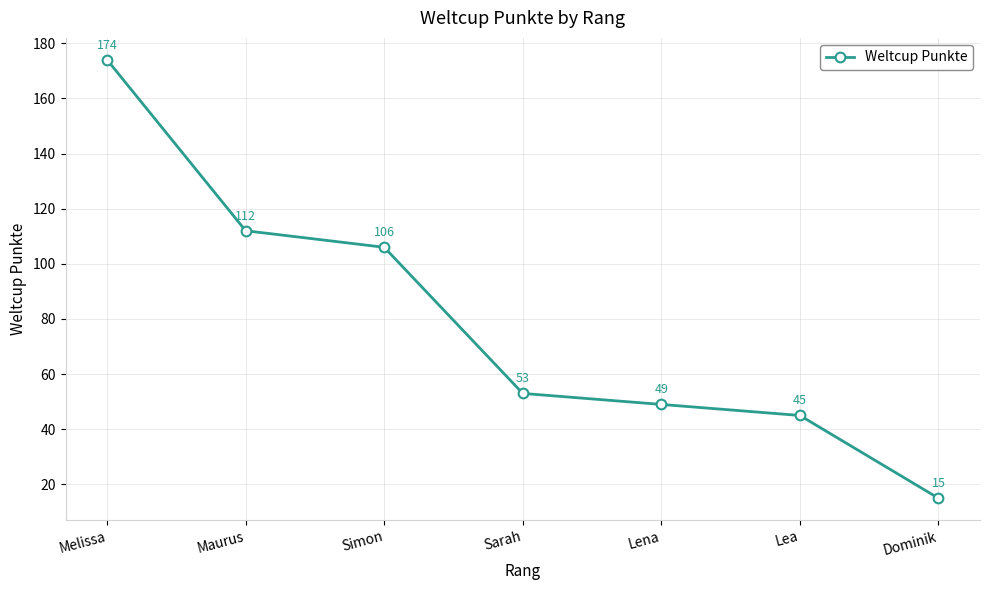

What is the sum of all values?

554